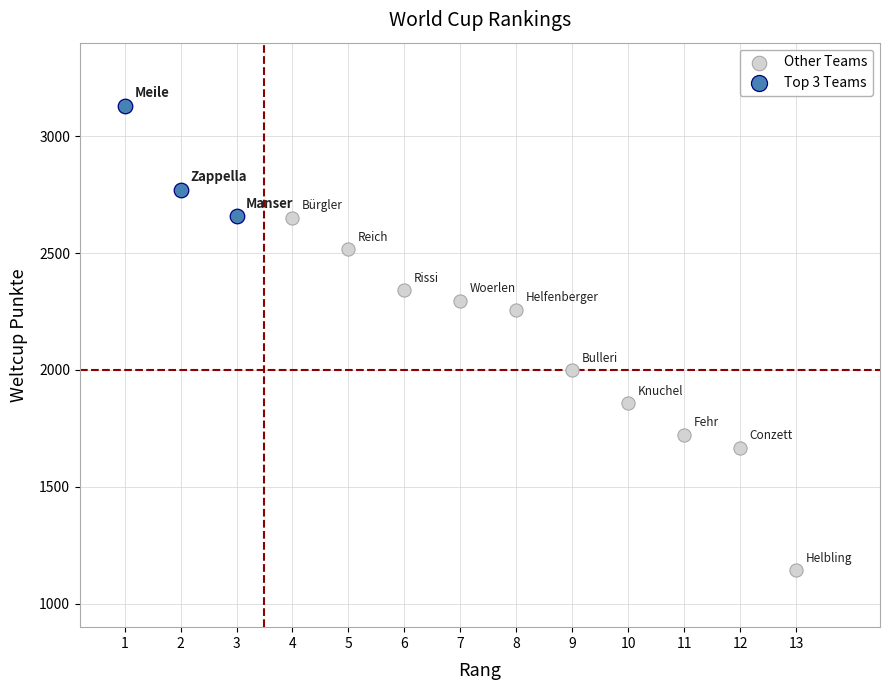

Which series has the largest Y range (max minus min)?

Other Teams